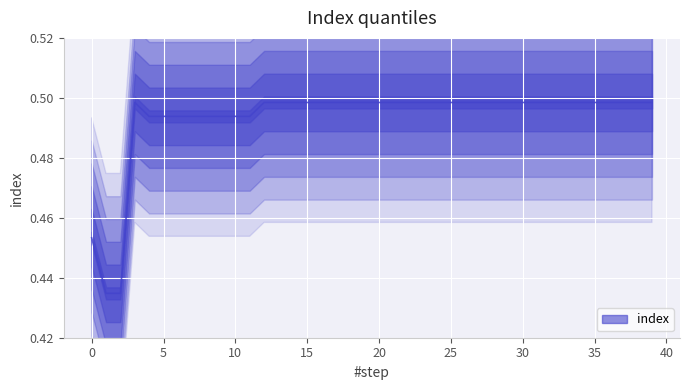

What is the difference between the maximum and second lowest values?

0.1